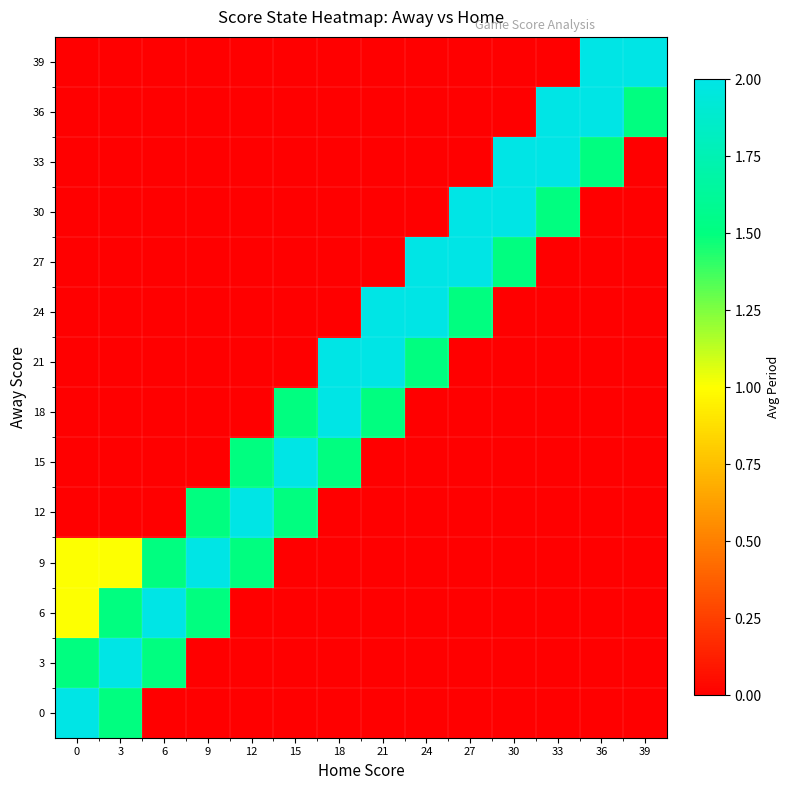

Reading left to right, list all the values displayed in this chart.

0: 0=2.0	3=1.5	6=0.0	9=0.0	12=0.0	15=0.0	18=0.0	21=0.0	24=0.0	27=0.0	30=0.0	33=0.0	36=0.0	39=0.0
3: 0=1.5	3=2.0	6=1.5	9=0.0	12=0.0	15=0.0	18=0.0	21=0.0	24=0.0	27=0.0	30=0.0	33=0.0	36=0.0	39=0.0
6: 0=1.0	3=1.5	6=2.0	9=1.5	12=0.0	15=0.0	18=0.0	21=0.0	24=0.0	27=0.0	30=0.0	33=0.0	36=0.0	39=0.0
9: 0=1.0	3=1.0	6=1.5	9=2.0	12=1.5	15=0.0	18=0.0	21=0.0	24=0.0	27=0.0	30=0.0	33=0.0	36=0.0	39=0.0
12: 0=0.0	3=0.0	6=0.0	9=1.5	12=2.0	15=1.5	18=0.0	21=0.0	24=0.0	27=0.0	30=0.0	33=0.0	36=0.0	39=0.0
15: 0=0.0	3=0.0	6=0.0	9=0.0	12=1.5	15=2.0	18=1.5	21=0.0	24=0.0	27=0.0	30=0.0	33=0.0	36=0.0	39=0.0
18: 0=0.0	3=0.0	6=0.0	9=0.0	12=0.0	15=1.5	18=2.0	21=1.5	24=0.0	27=0.0	30=0.0	33=0.0	36=0.0	39=0.0
21: 0=0.0	3=0.0	6=0.0	9=0.0	12=0.0	15=0.0	18=2.0	21=2.0	24=1.5	27=0.0	30=0.0	33=0.0	36=0.0	39=0.0
24: 0=0.0	3=0.0	6=0.0	9=0.0	12=0.0	15=0.0	18=0.0	21=2.0	24=2.0	27=1.5	30=0.0	33=0.0	36=0.0	39=0.0
27: 0=0.0	3=0.0	6=0.0	9=0.0	12=0.0	15=0.0	18=0.0	21=0.0	24=2.0	27=2.0	30=1.5	33=0.0	36=0.0	39=0.0
30: 0=0.0	3=0.0	6=0.0	9=0.0	12=0.0	15=0.0	18=0.0	21=0.0	24=0.0	27=2.0	30=2.0	33=1.5	36=0.0	39=0.0
33: 0=0.0	3=0.0	6=0.0	9=0.0	12=0.0	15=0.0	18=0.0	21=0.0	24=0.0	27=0.0	30=2.0	33=2.0	36=1.5	39=0.0
36: 0=0.0	3=0.0	6=0.0	9=0.0	12=0.0	15=0.0	18=0.0	21=0.0	24=0.0	27=0.0	30=0.0	33=2.0	36=2.0	39=1.5
39: 0=0.0	3=0.0	6=0.0	9=0.0	12=0.0	15=0.0	18=0.0	21=0.0	24=0.0	27=0.0	30=0.0	33=0.0	36=2.0	39=2.0